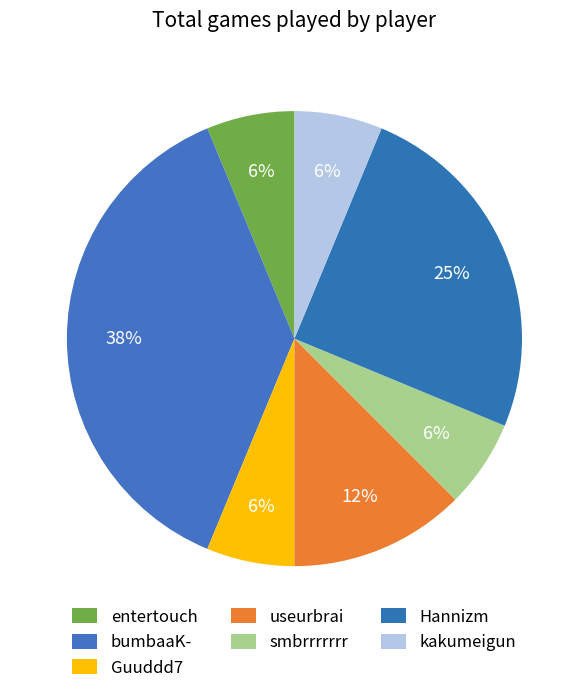

What is the smallest slice in the pie chart?

entertouch